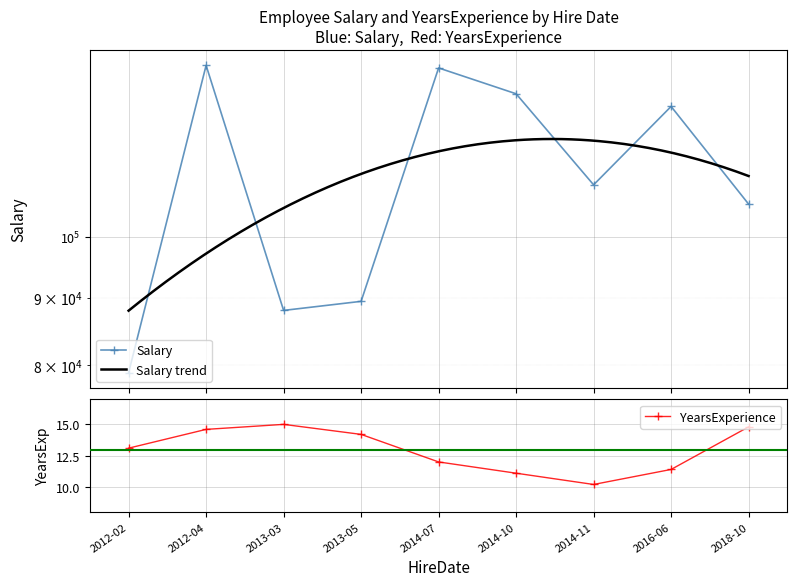

At which category does YearsExperience reach its first local peak?

2013-03